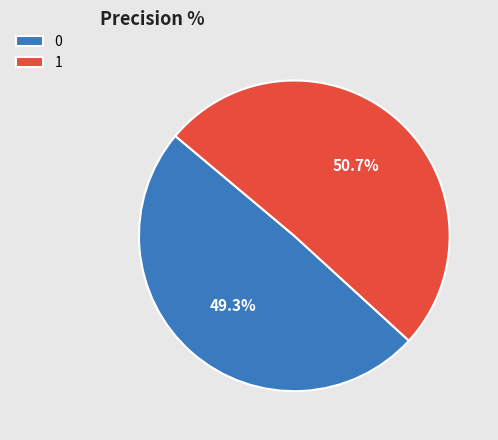

To the nearest percent, what is the difference between the 1 and 0 slice percentages?

1%